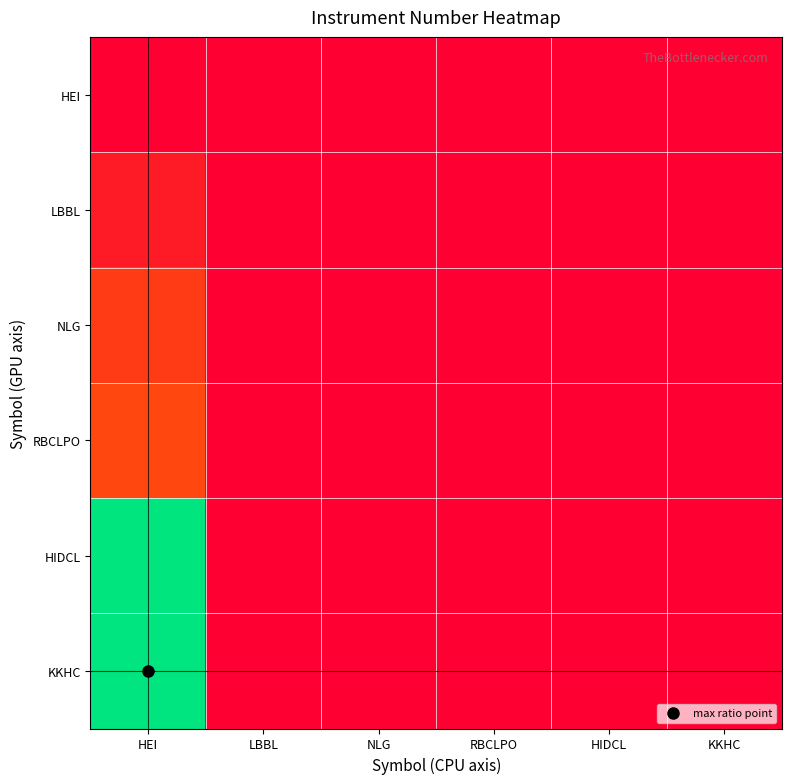

Rank the series at HEI from lowest to highest value.

HEI, LBBL, NLG, RBCLPO, HIDCL, KKHC